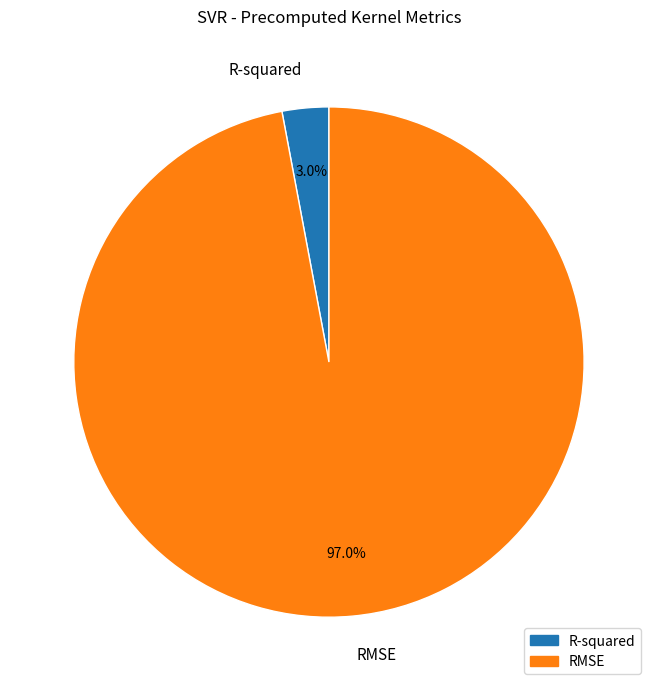

Which slice is the smallest?

R-squared